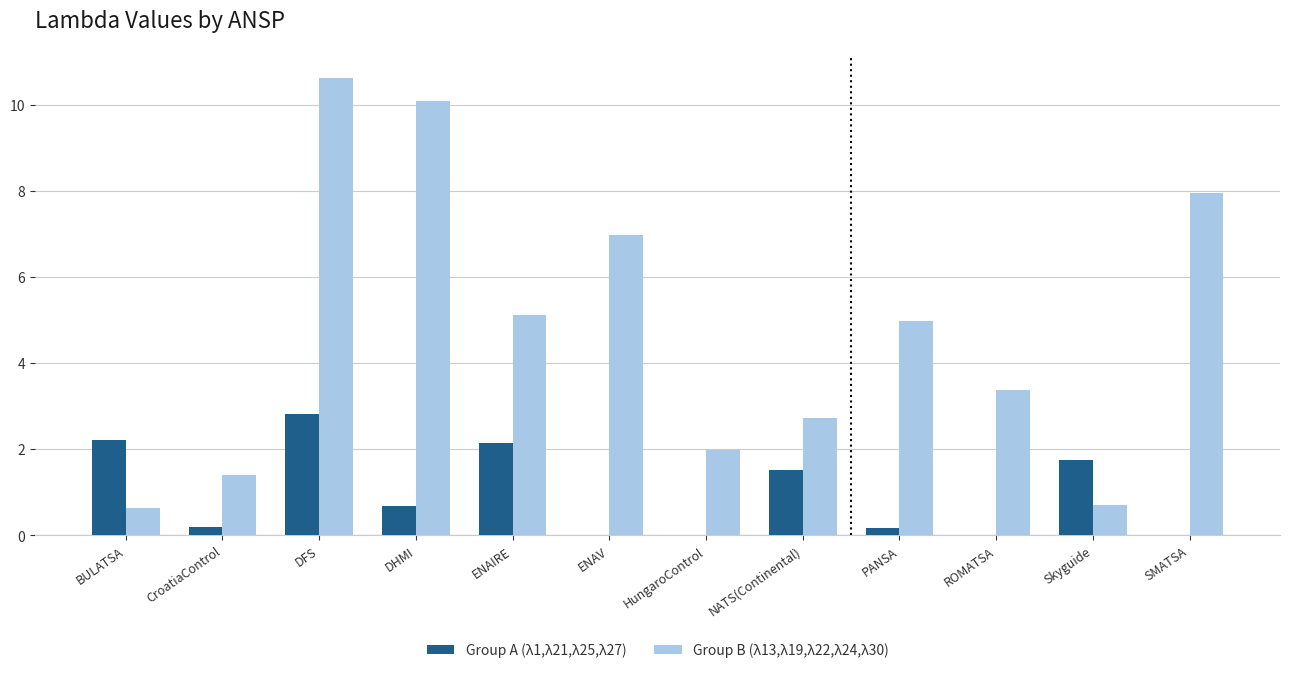

What is the greatest value displayed?

10.6